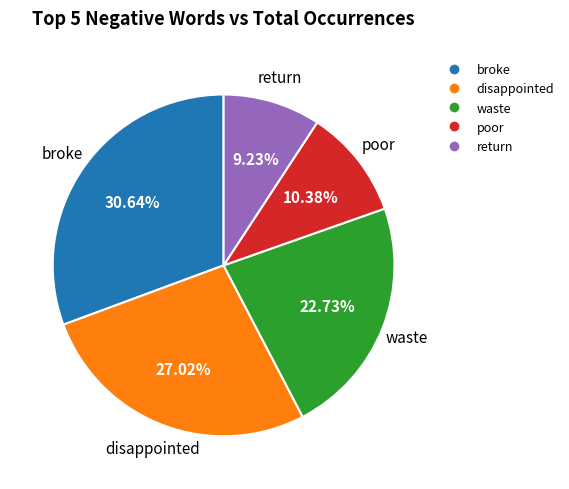

To the nearest percent, what is the difference between the largest and smallest slice percentages?

21%